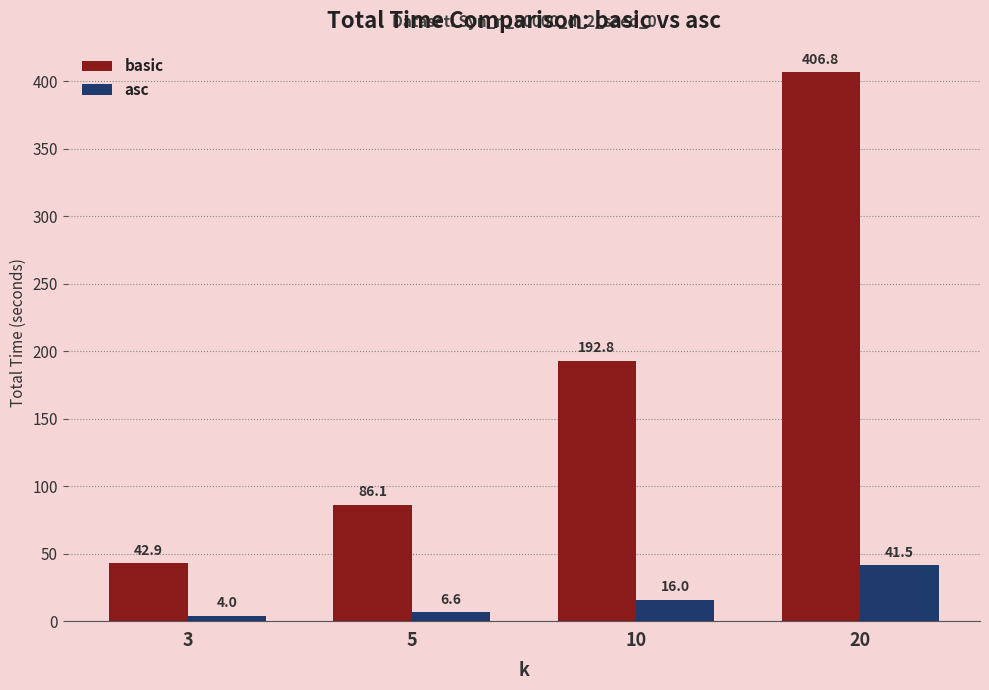

What are all the series names shown in the legend?

basic, asc